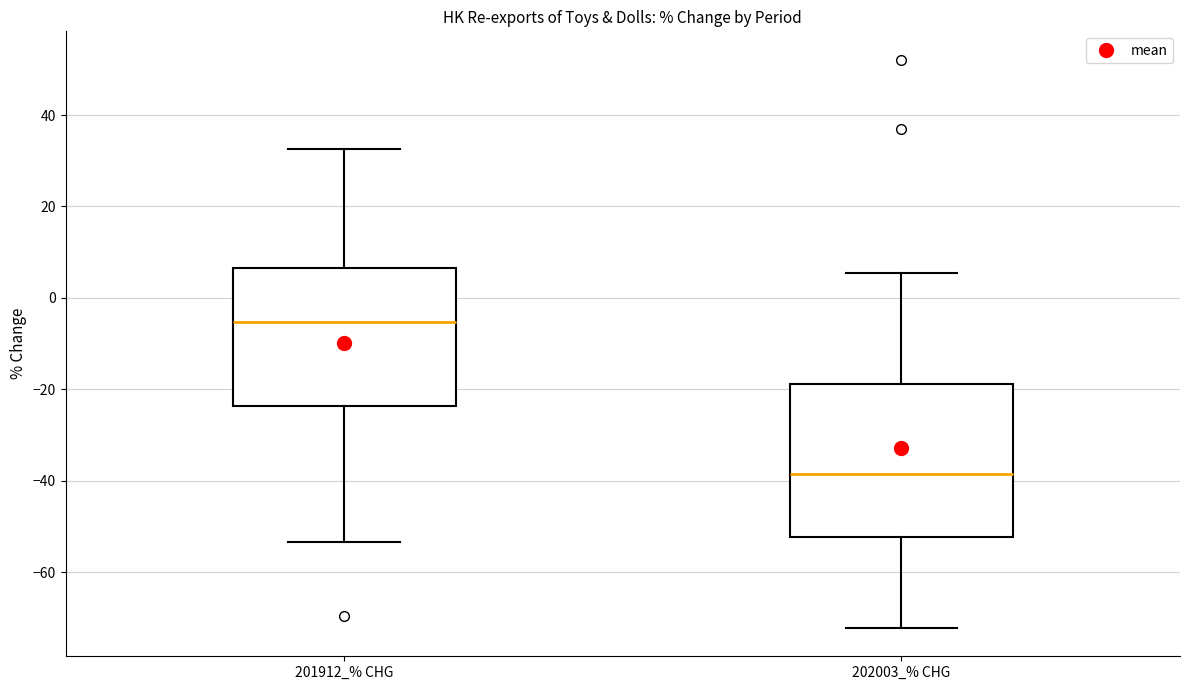

Where does the lower whisker of the box for 202003_% CHG end on the y-axis? The values are not printed on the chart, so give them approximately, as read against the axis.

-72